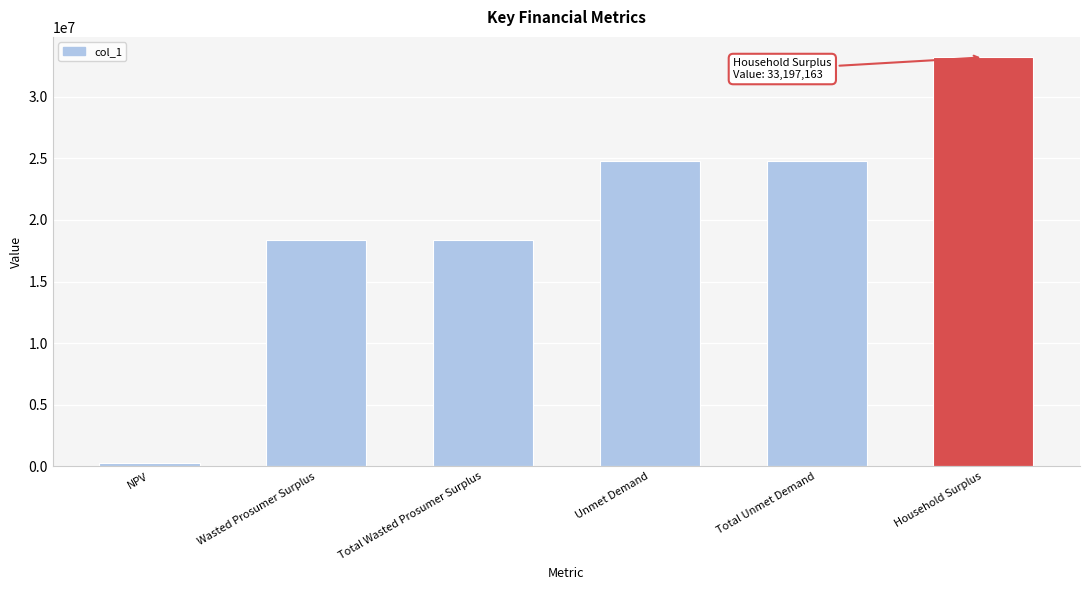

Reading left to right, list all the values displayed in this chart.

NPV=296771.4	Wasted Prosumer Surplus=18406515.1	Total Wasted Prosumer Surplus=18406515.1	Unmet Demand=24780415.1	Total Unmet Demand=24780415.1	Household Surplus=33197162.7